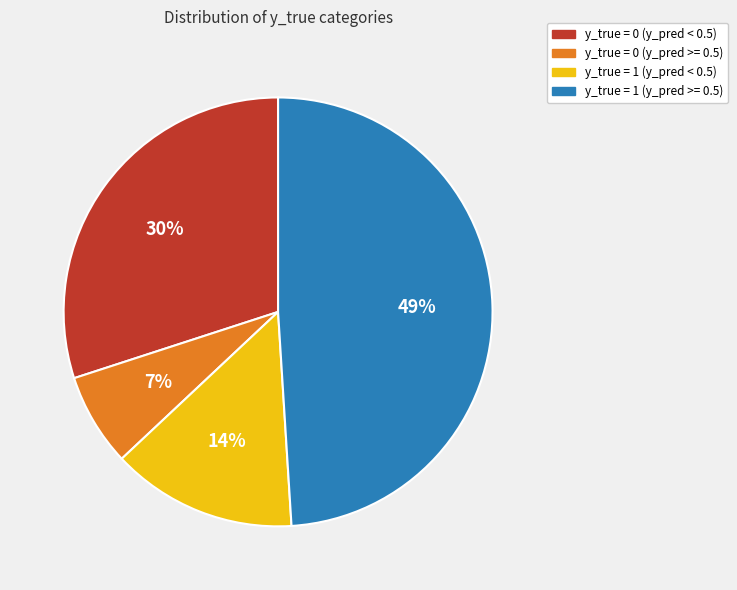

To the nearest percent, what percentage of the pie is y_true = 1 (y_pred < 0.5)?

14%